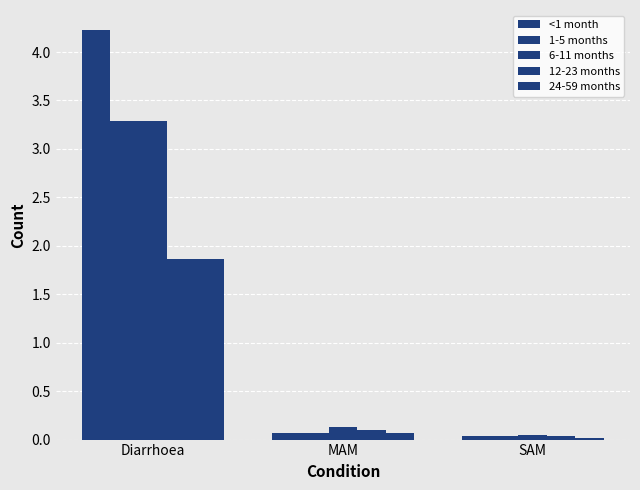

At which label does 12-23 months reach its peak?

Diarrhoea